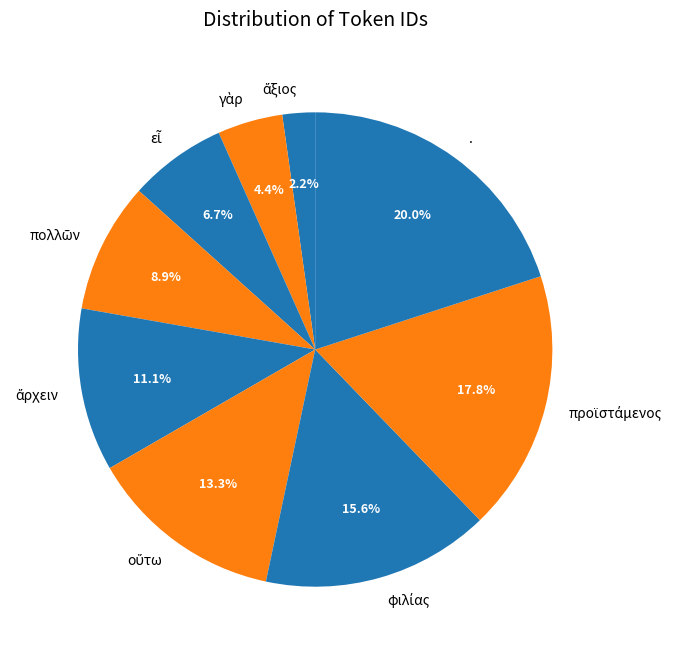

Which category has the biggest portion of the pie?

.